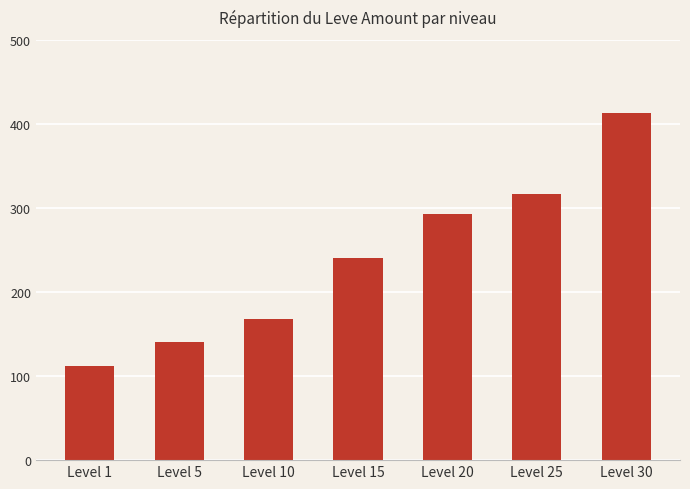

What is the value of the 7th bar from the left?

413